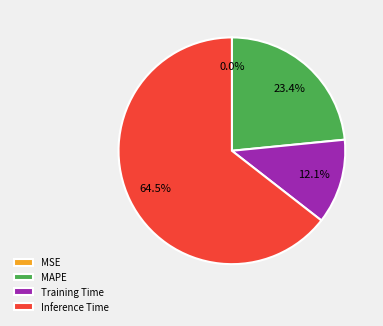

What is the largest slice in the pie chart?

Inference Time